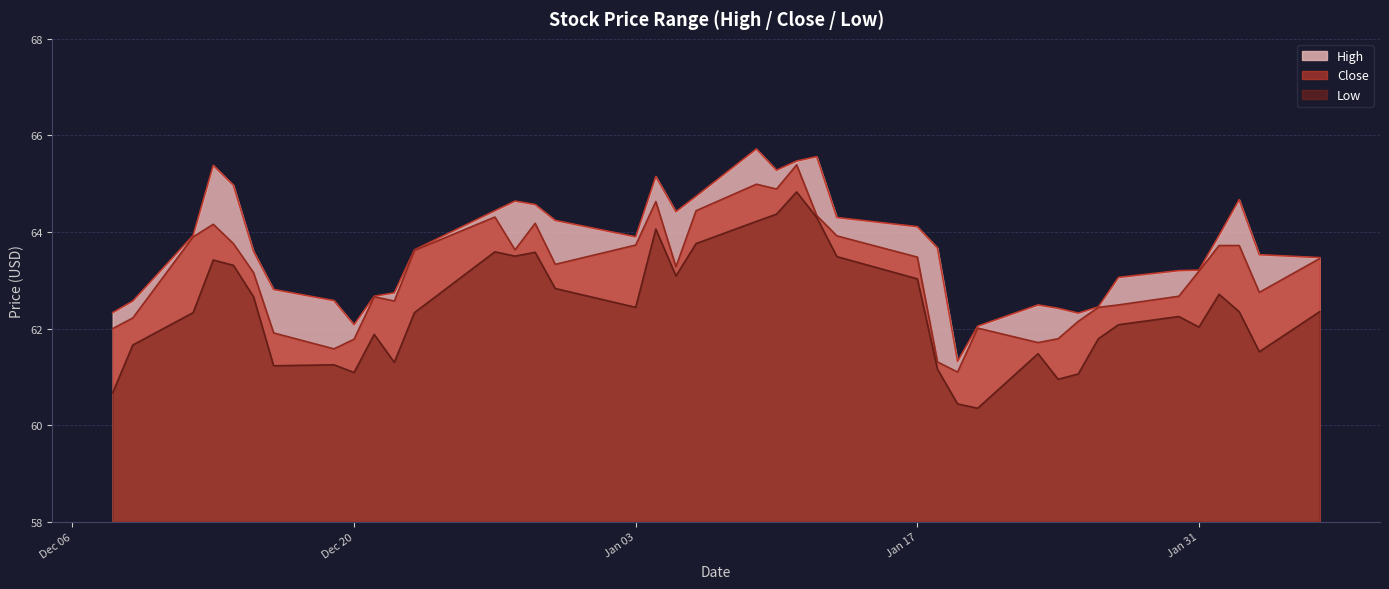

What is the label of the 17th point from the right?

2023-01-12